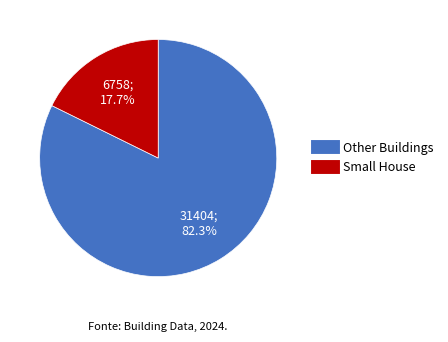

What is the largest slice in the pie chart?

Other Buildings